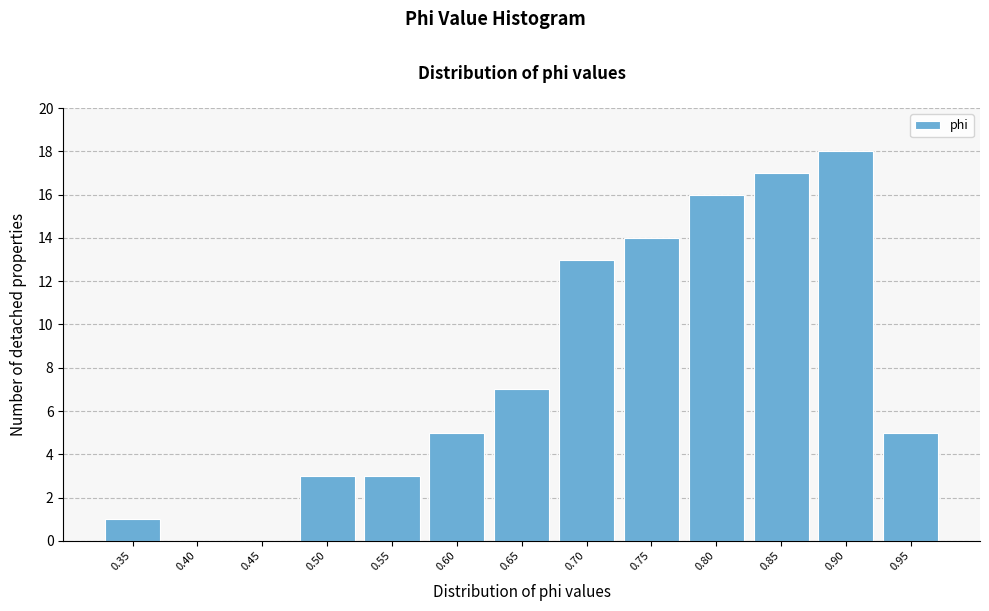

Reading left to right, transcribe all the data shown in this chart.

0.35=1	0.40=0	0.45=0	0.50=3	0.55=3	0.60=5	0.65=7	0.70=13	0.75=14	0.80=16	0.85=17	0.90=18	0.95=5